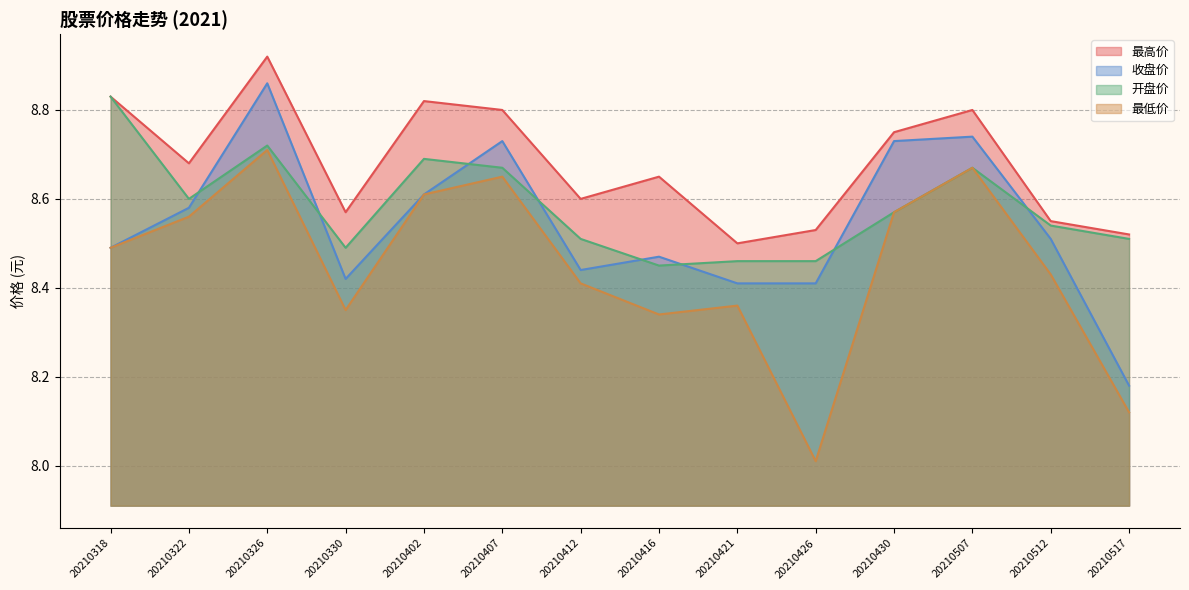

Is it true that 收盘价 equals 13.7 at 20210326?

False